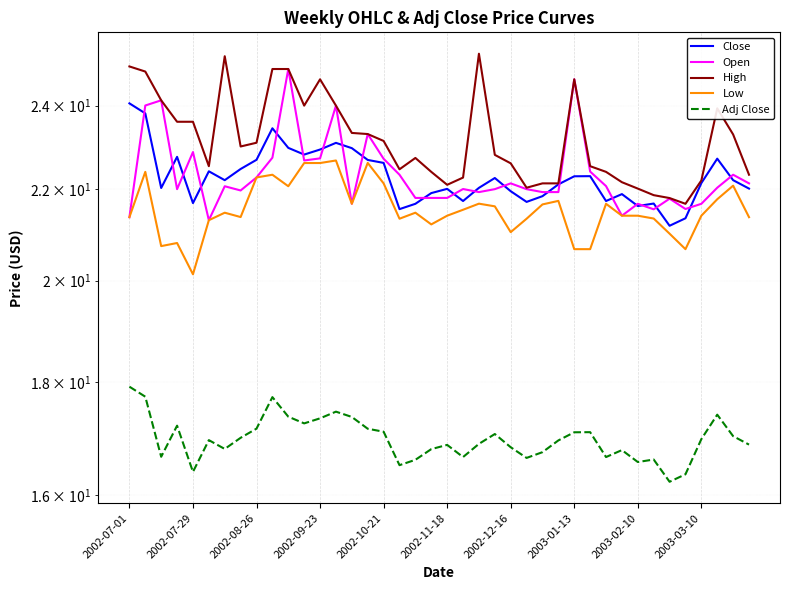

True or false: High and Open cross at least once.

False